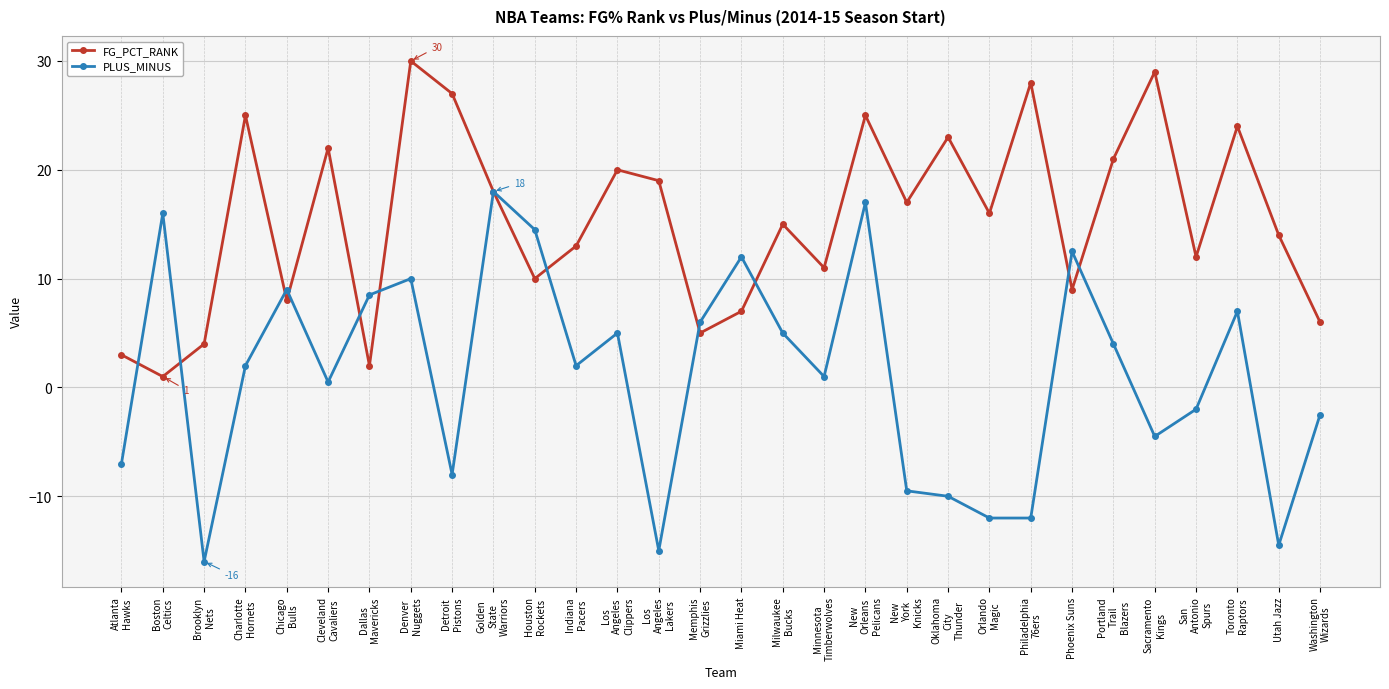

Which series has the largest total across all categories?

FG_PCT_RANK